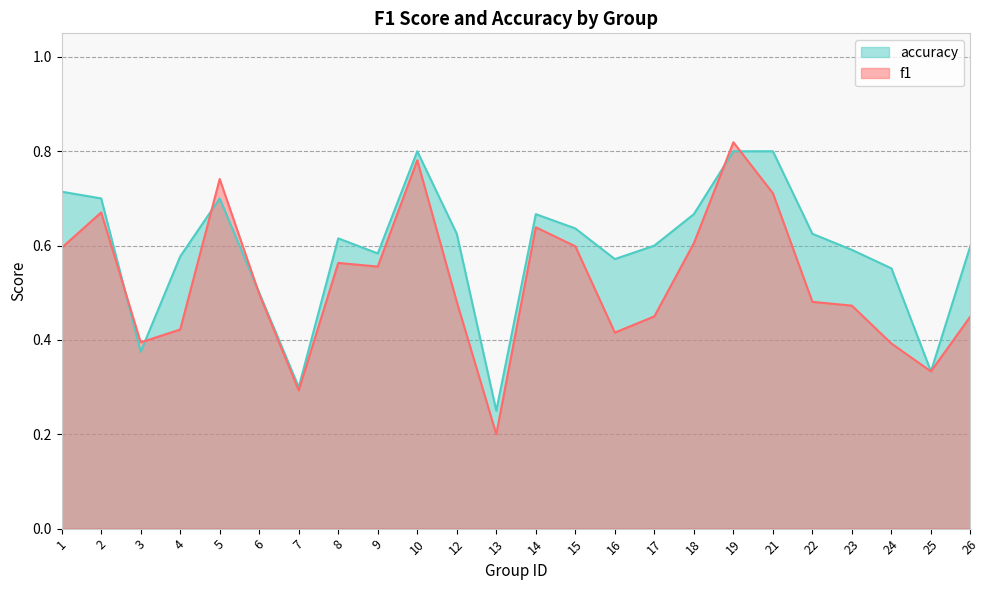

What is the value of the accuracy point at the 24th from the left?

0.6